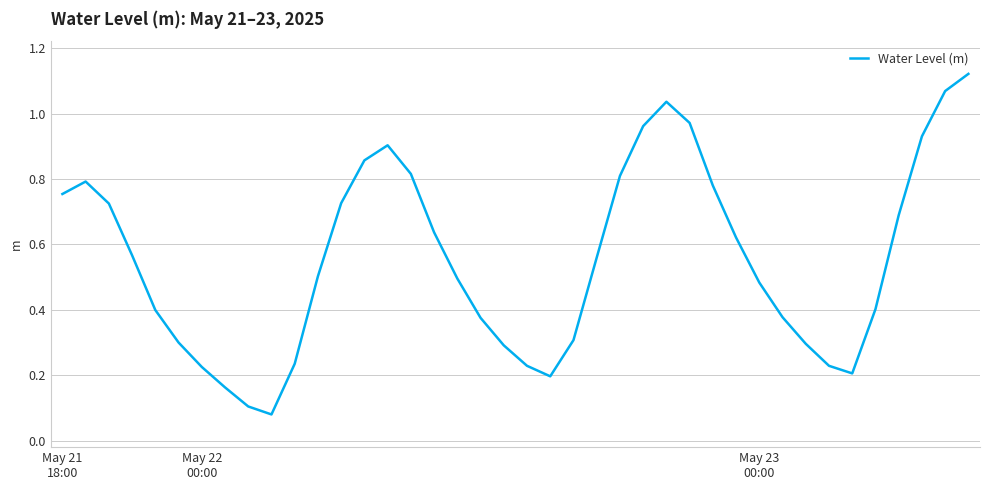

What is the average value?

0.6